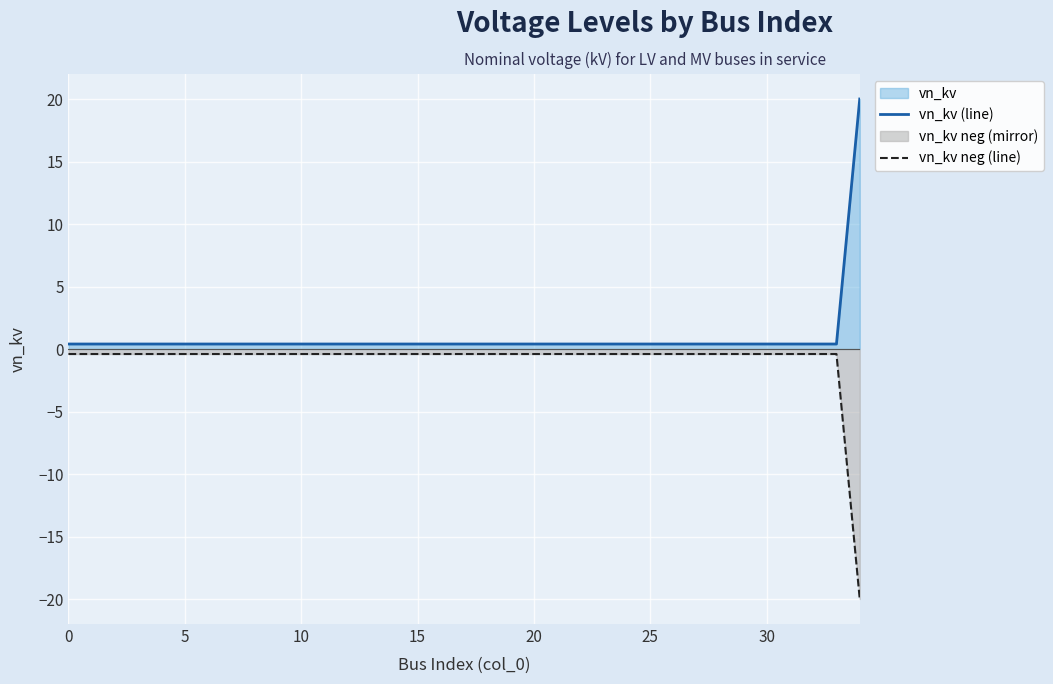

What is the label of the 18th point from the right?

17